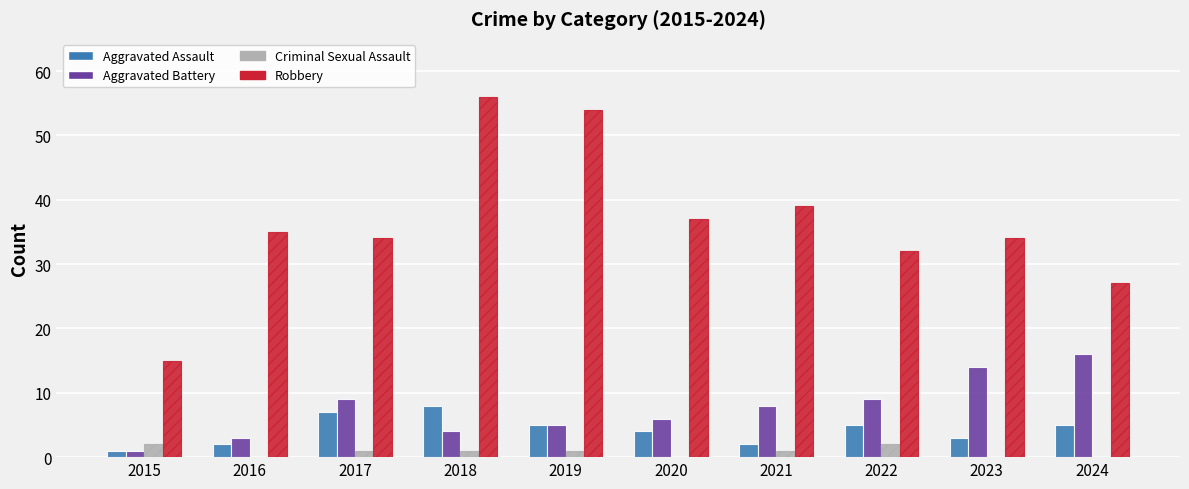

True or false: Aggravated Battery has a value of 6 at 2020.

True